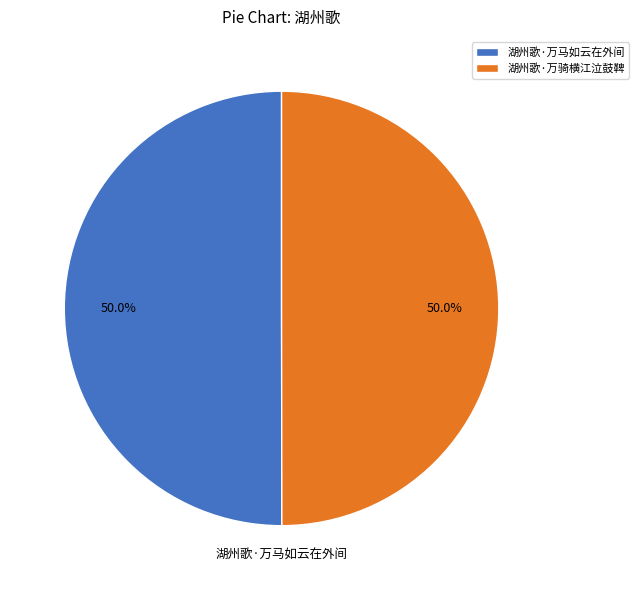

Is the sum of 湖州歌·万骑横江泣鼓鞞 and 湖州歌·万马如云在外间 greater than half?

Yes